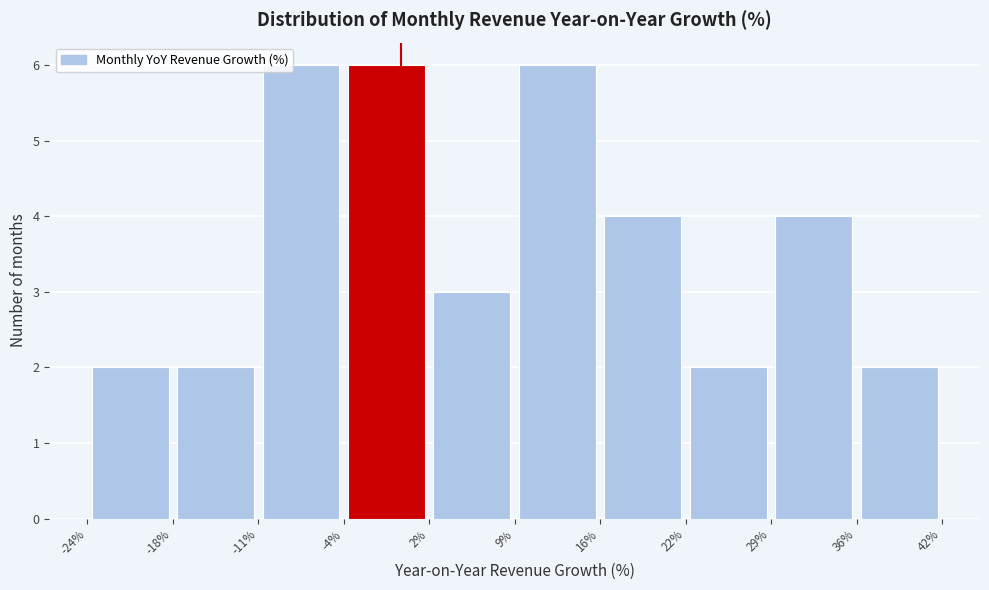

Reading left to right, transcribe this chart: for each bar, give the range it covers on the x-axis and its height. The values are not printed on the chart, so give them approximately, as read against the axis.

-24% to -18%: 2
-18% to -11%: 2
-11% to -4%: 6
-4% to 2%: 6
2% to 9%: 3
9% to 16%: 6
16% to 22%: 4
22% to 29%: 2
29% to 36%: 4
36% to 42%: 2